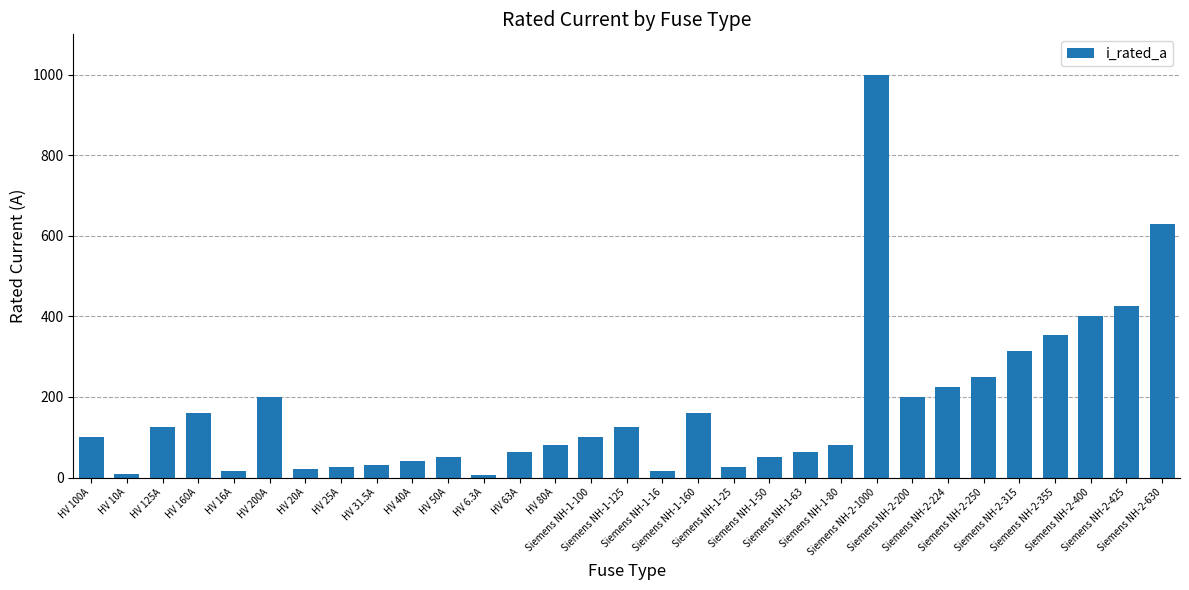

What is the sum of the values at Siemens NH-1-16 and Siemens NH-1-80?

96.0